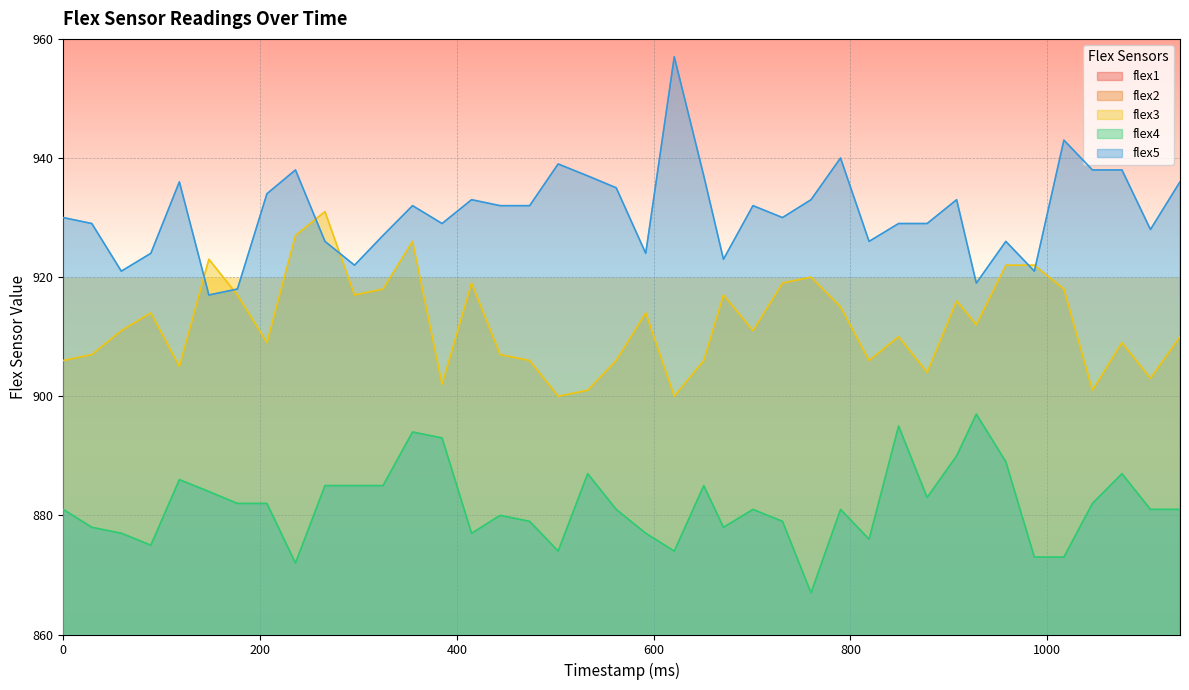

Rank the series by their maximum value, from lowest to highest.

flex2, flex1, flex4, flex3, flex5